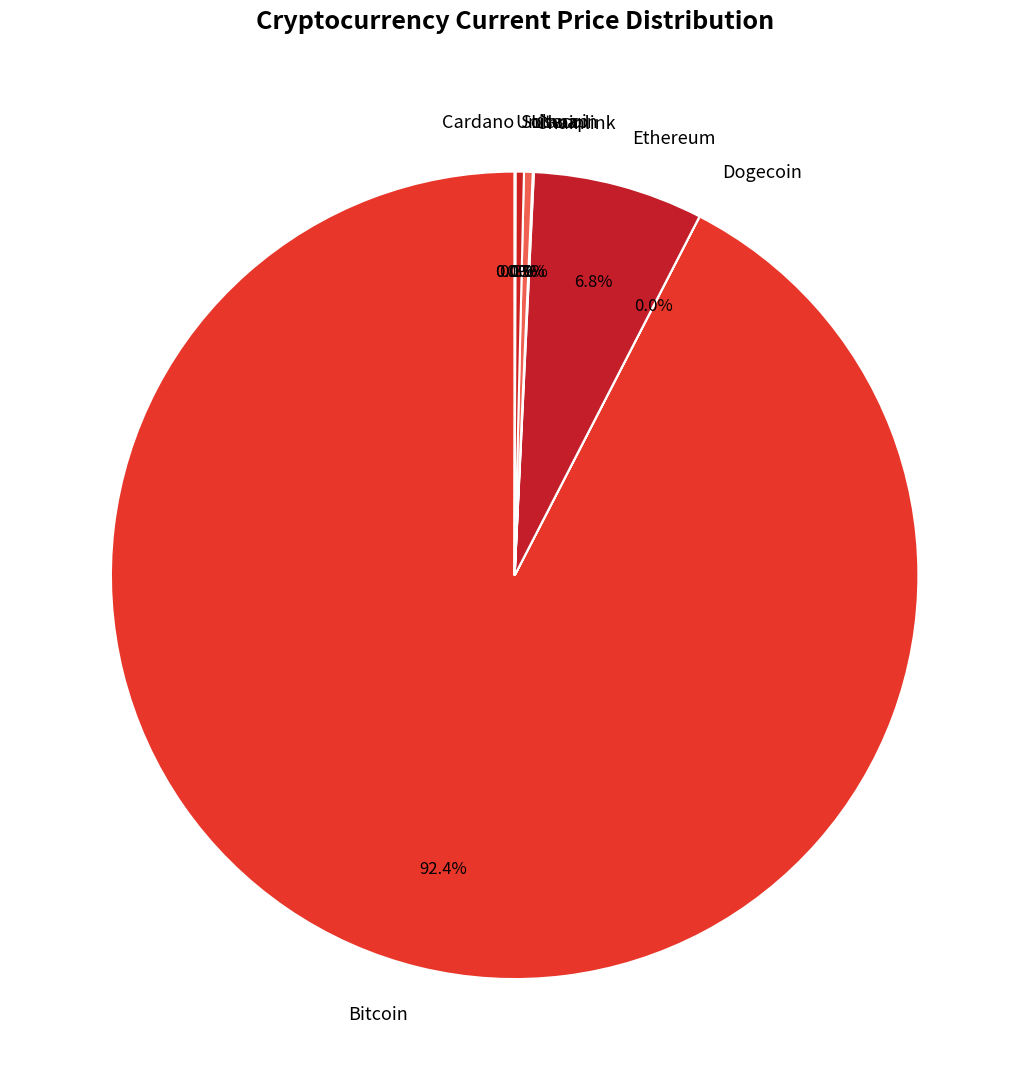

Combined, do Solana and Litecoin account for over 50%?

No